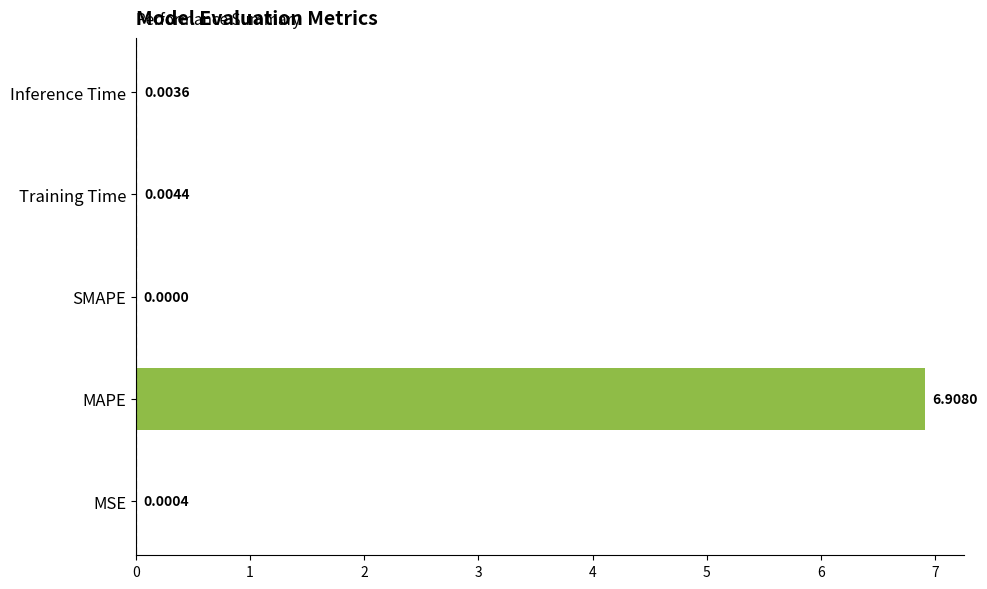

Where is the data nearest to the value 3?

Training Time